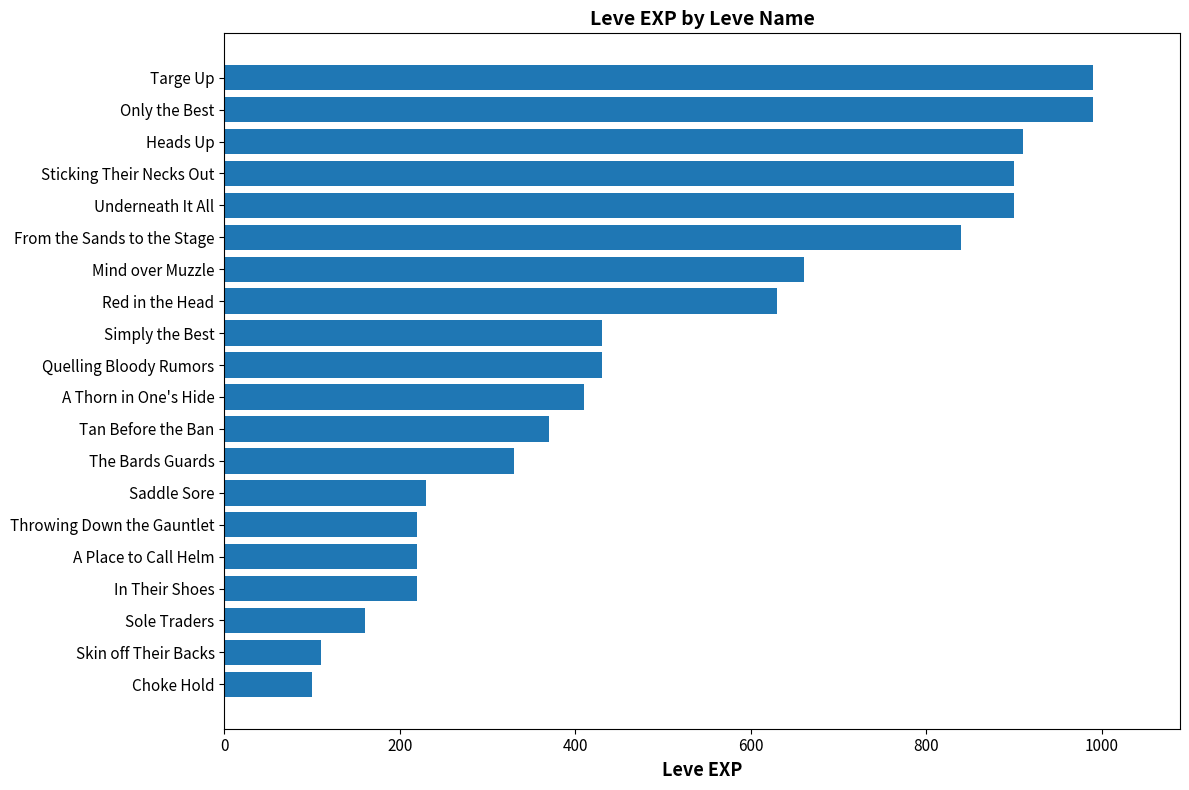

Reading top to bottom, transcribe all the data shown in this chart.

990	990	910	900	900	840	660	630	430	430	410	370	330	230	220	220	220	160	110	100